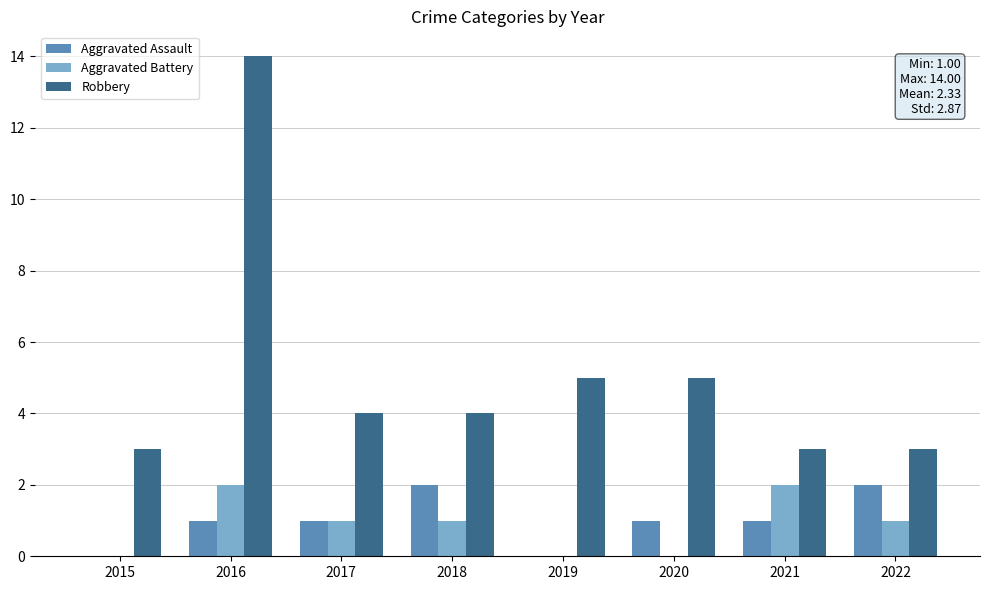

How many series are shown in this chart?

3